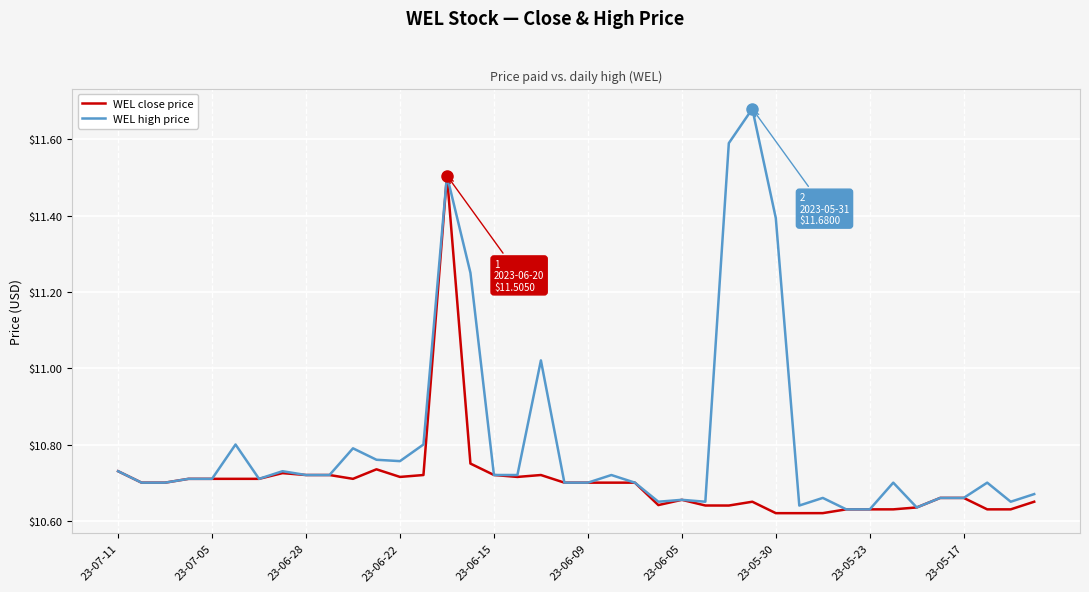

Rank the series by their maximum value, from lowest to highest.

WEL close price, WEL high price